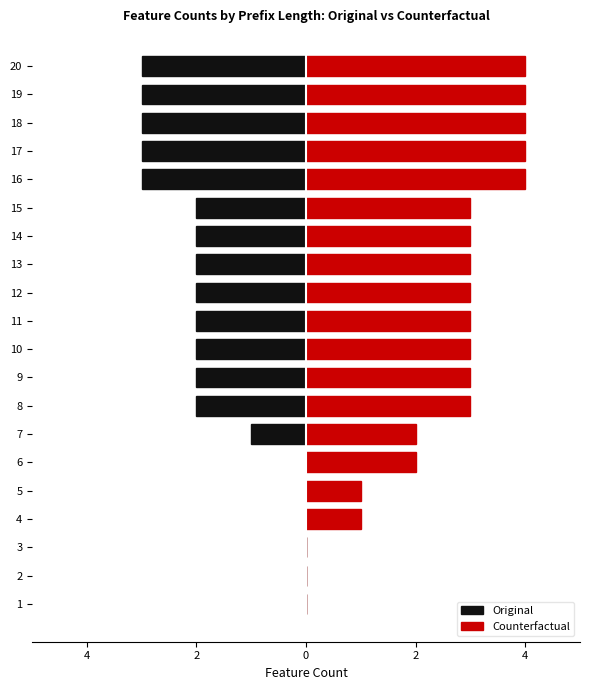

At 15, list the series in order from smallest to largest.

Original, Counterfactual